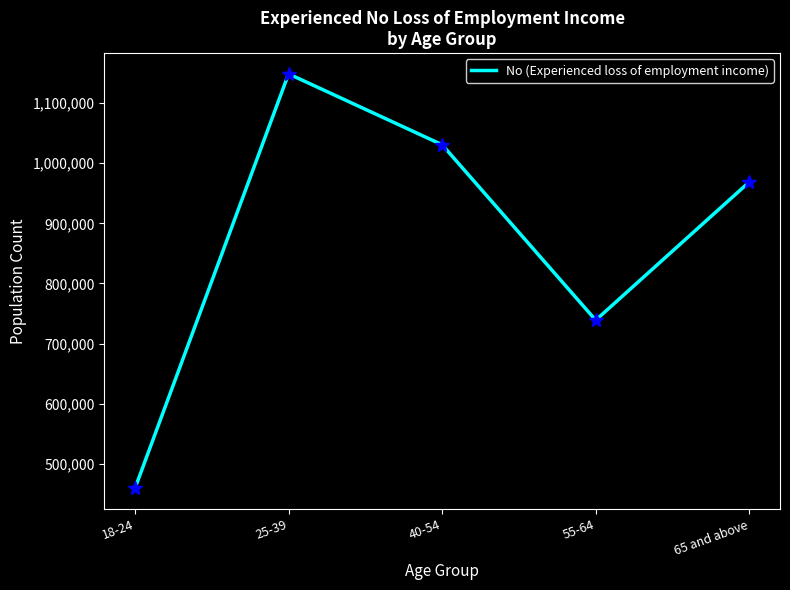

What is the minimum value shown in the chart?

459533